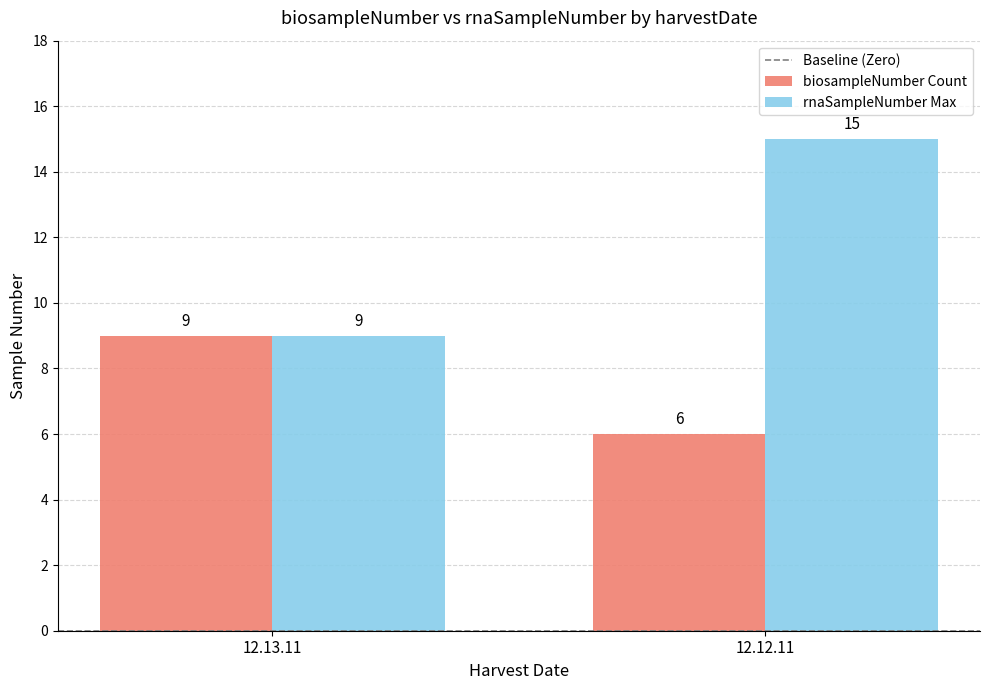

What is the difference between the rnaSampleNumber Max values at 12.13.11 and 12.12.11?

6